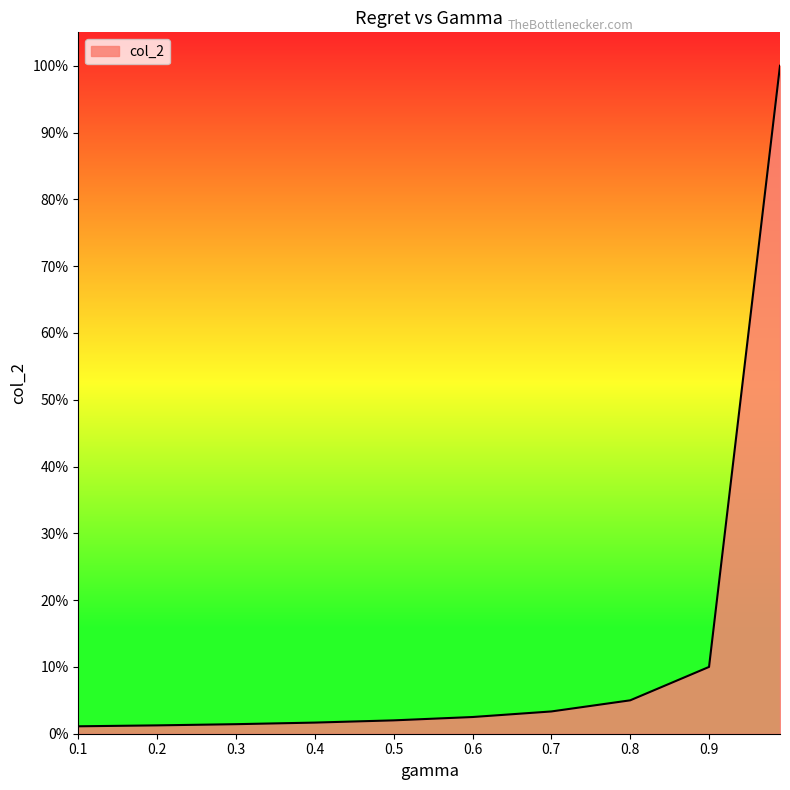

What is the smallest value displayed?

1.1